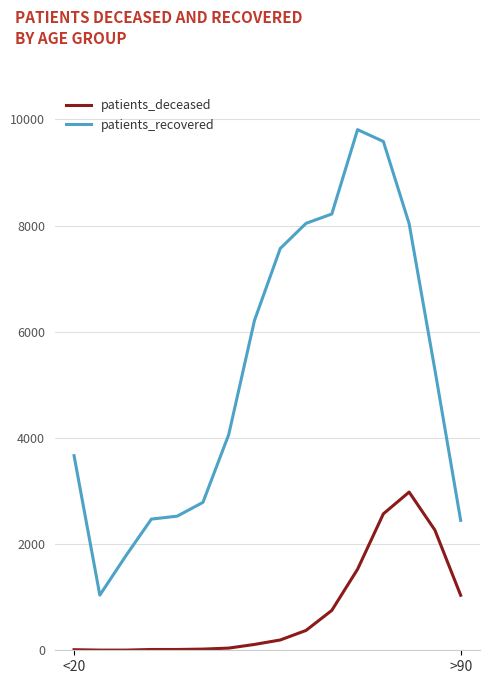

What are all the series names shown in the legend?

patients_deceased, patients_recovered